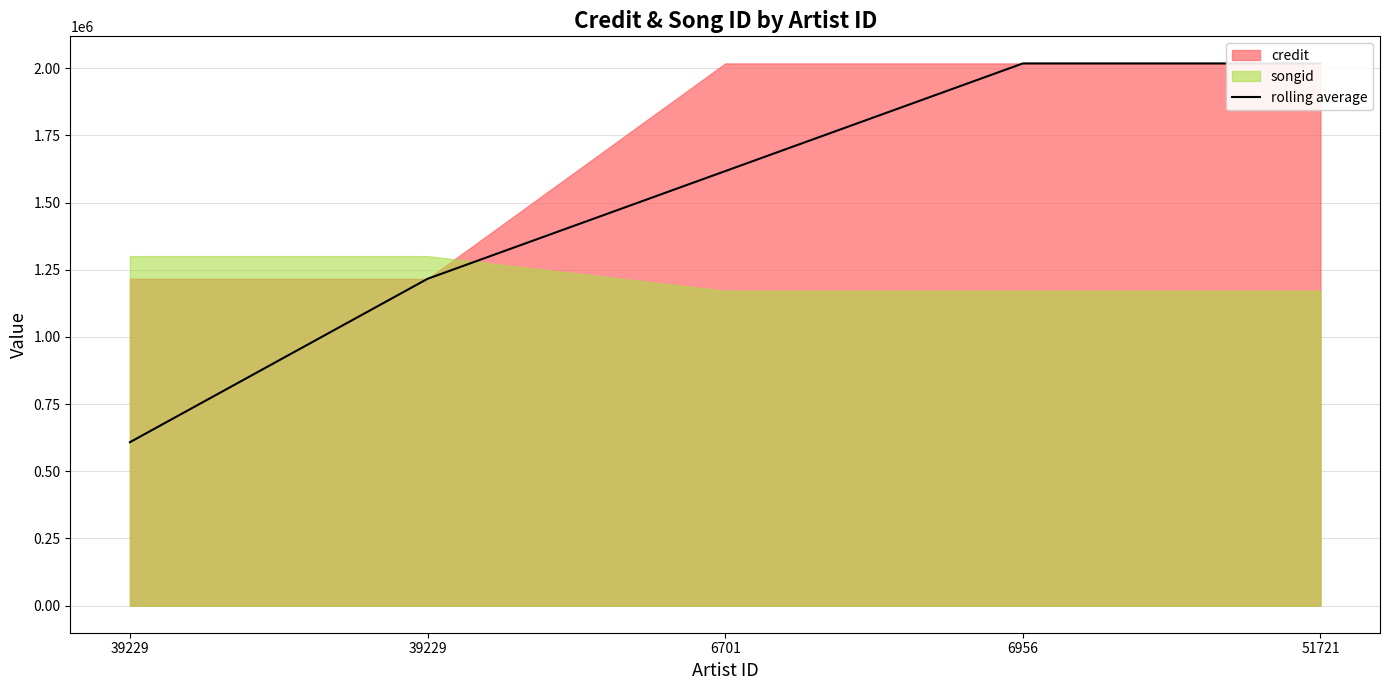

What is the change in value from 39229 to 6701?

+1008855.0